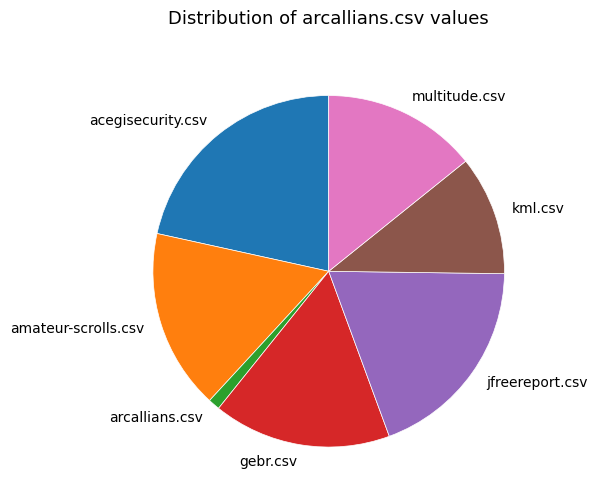

True or false: arcallians.csv accounts for 1% of the total.

True